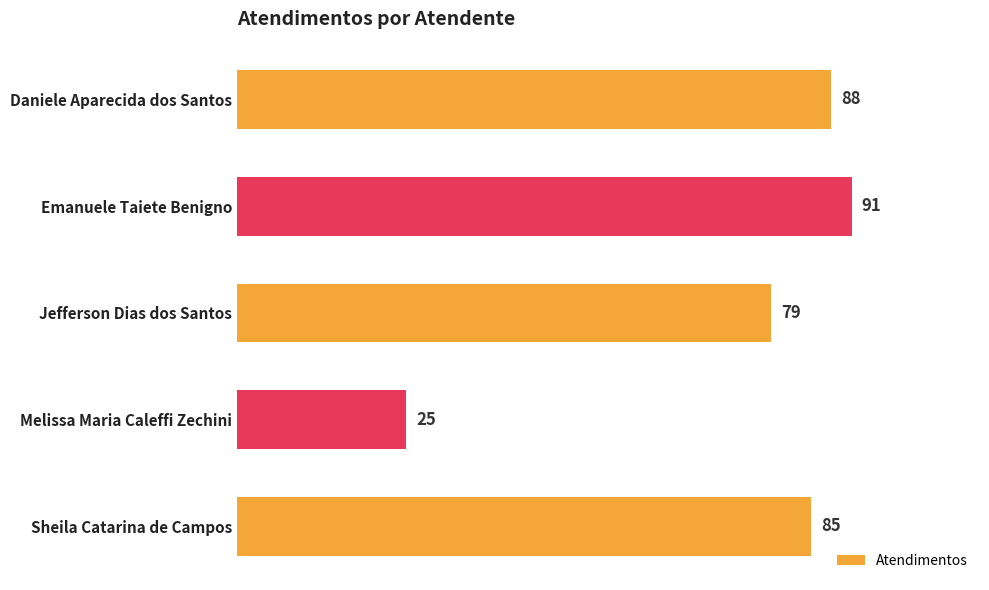

Where is the data nearest to the value 58?

Jefferson Dias dos Santos